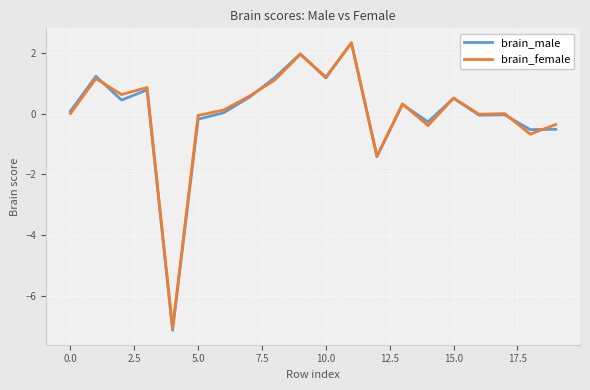

What is the value of the brain_male point at the 11th from the left?

1.2